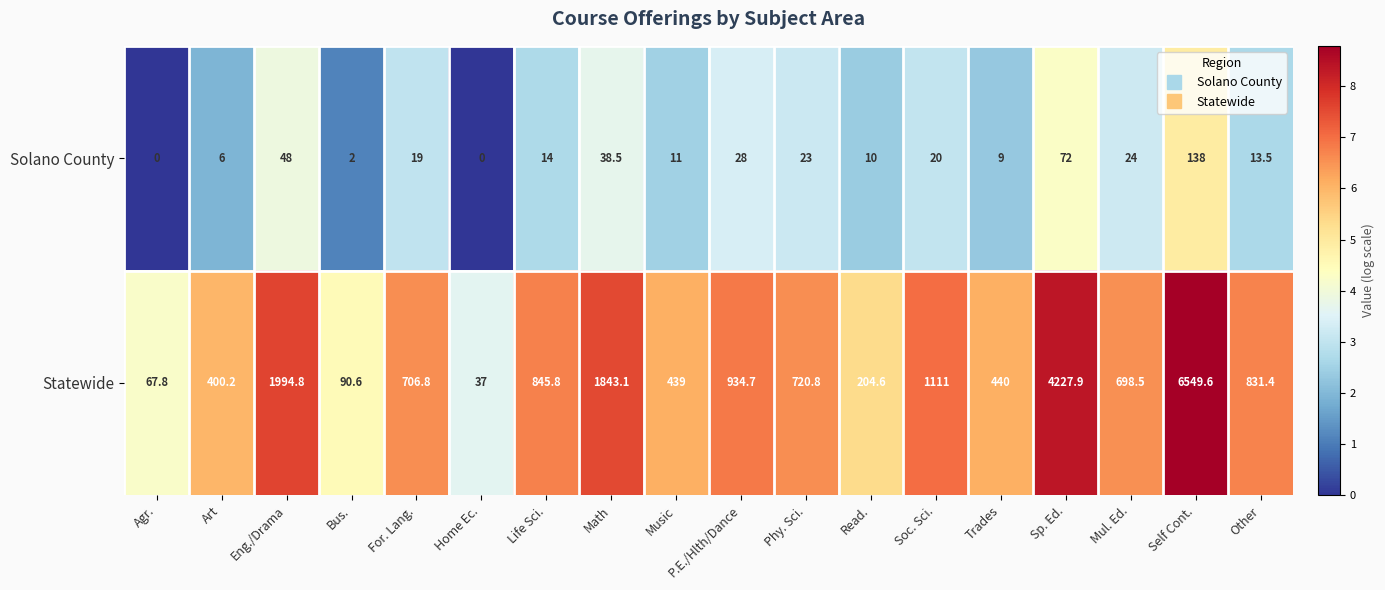

True or false: Statewide has a value of 90.6 at Bus..

True